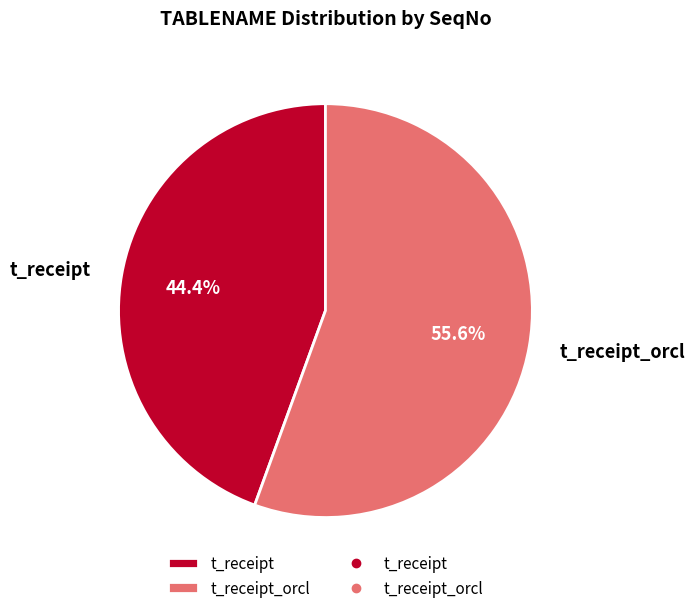

To the nearest percent, what is the difference between the t_receipt_orcl and t_receipt slice percentages?

11%